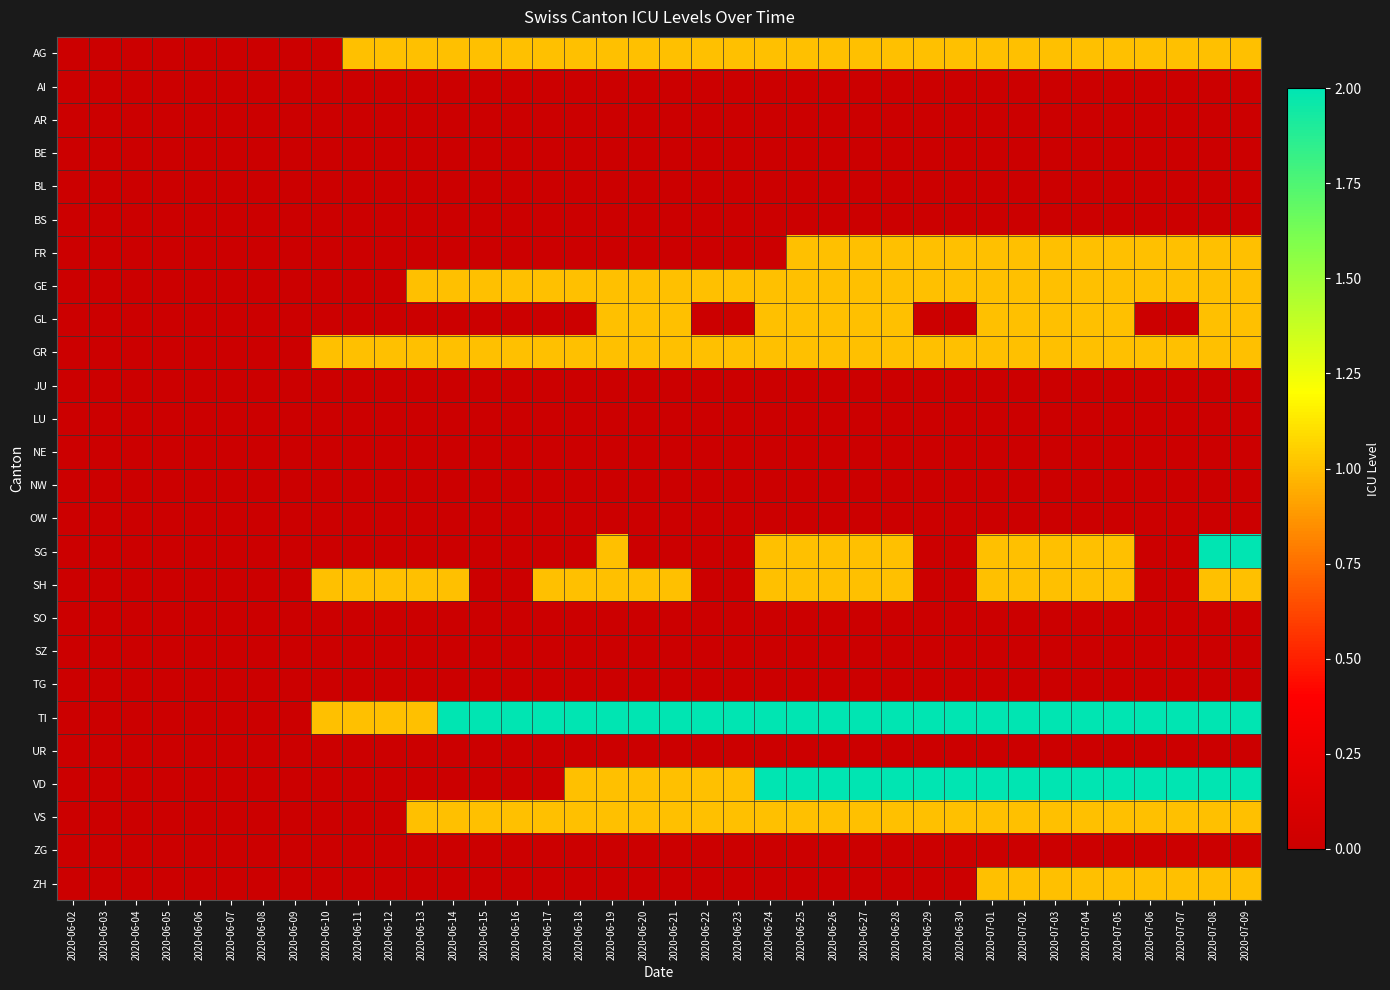

At how many categories does at least one series exceed 0?

30